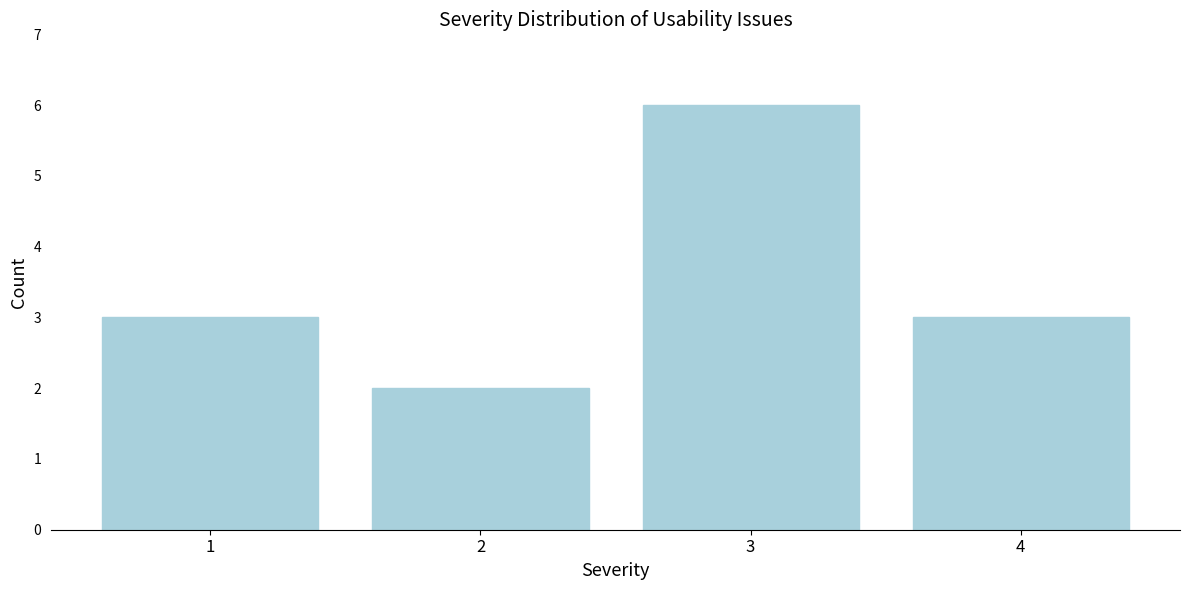

Reading right to left, transcribe all the data shown in this chart.

3	6	2	3